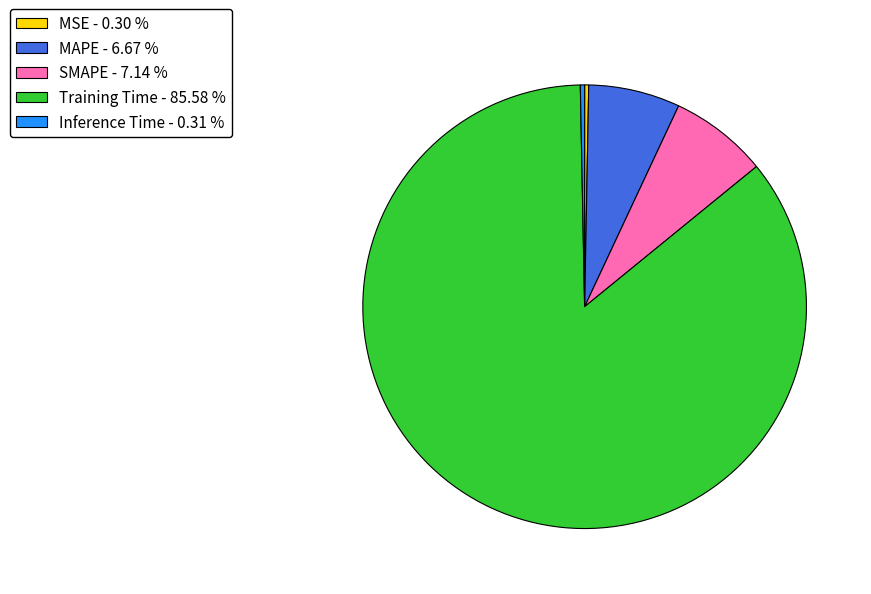

Is there any slice that represents more than half of the pie?

Yes